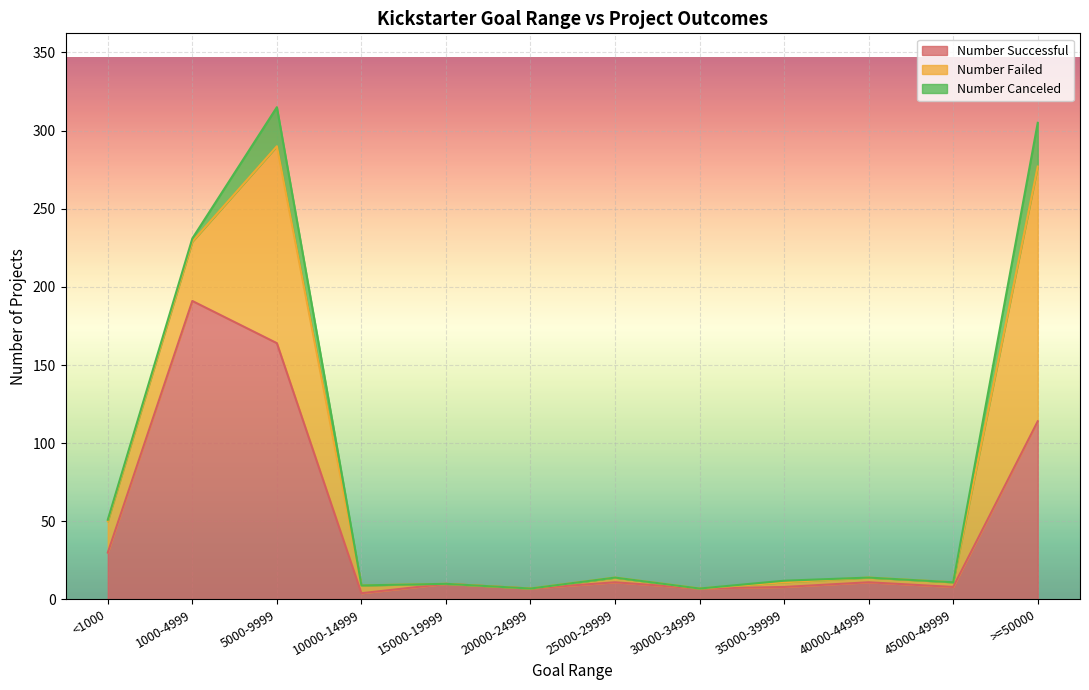

Where is Number Successful nearest to the value 97?

>=50000